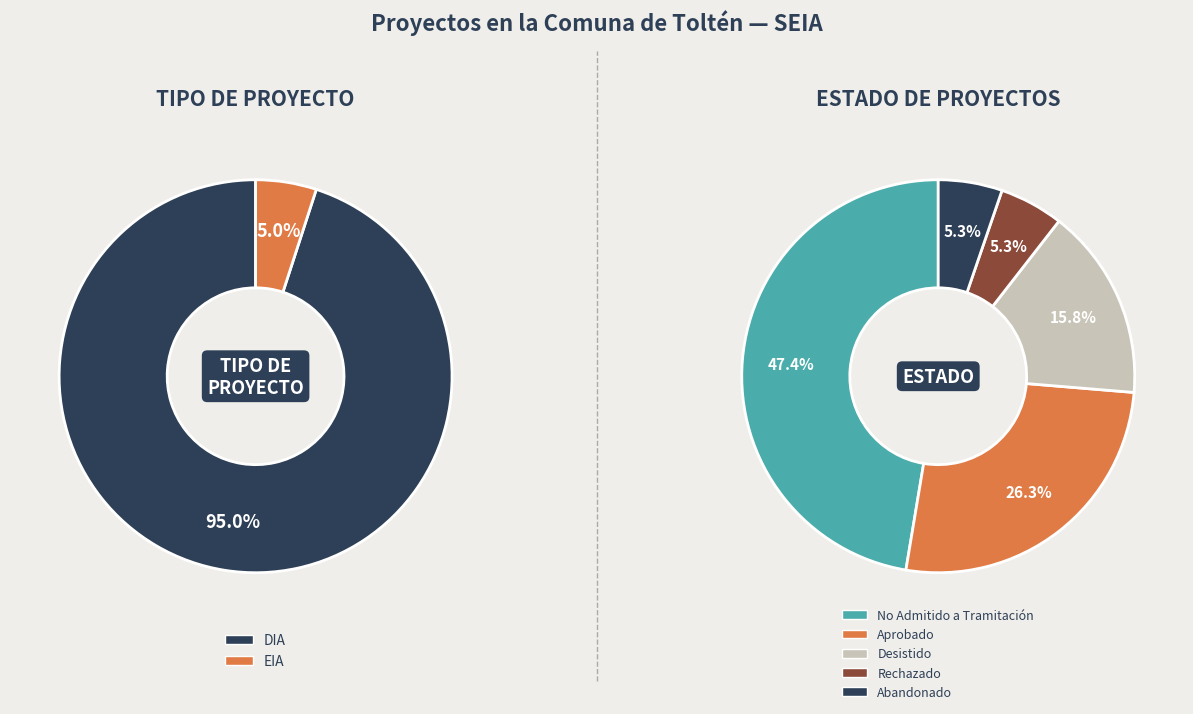

Is the sum of 9 and 18 greater than half?

No